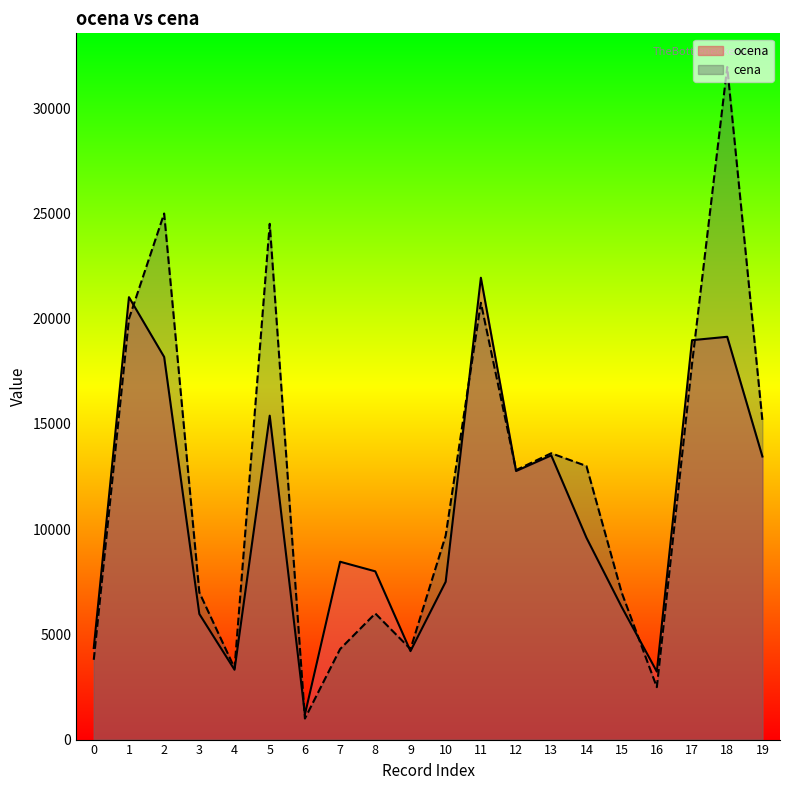

How many lines are shown in the chart?

2